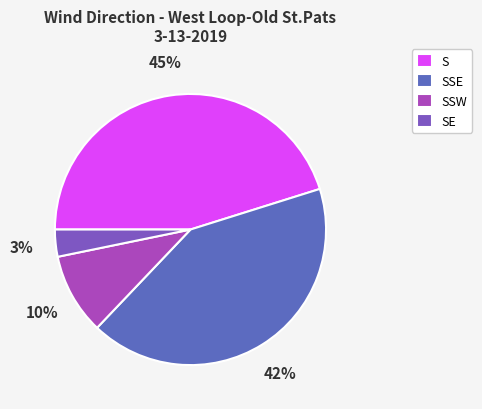

True or false: SSE accounts for 49% of the total.

False